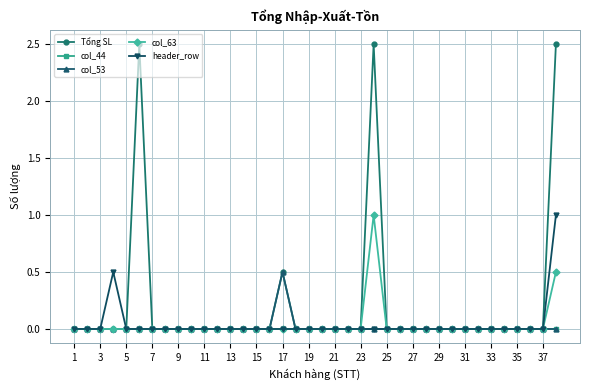

True or false: Tổng SL has more than 1 interior local peaks.

True